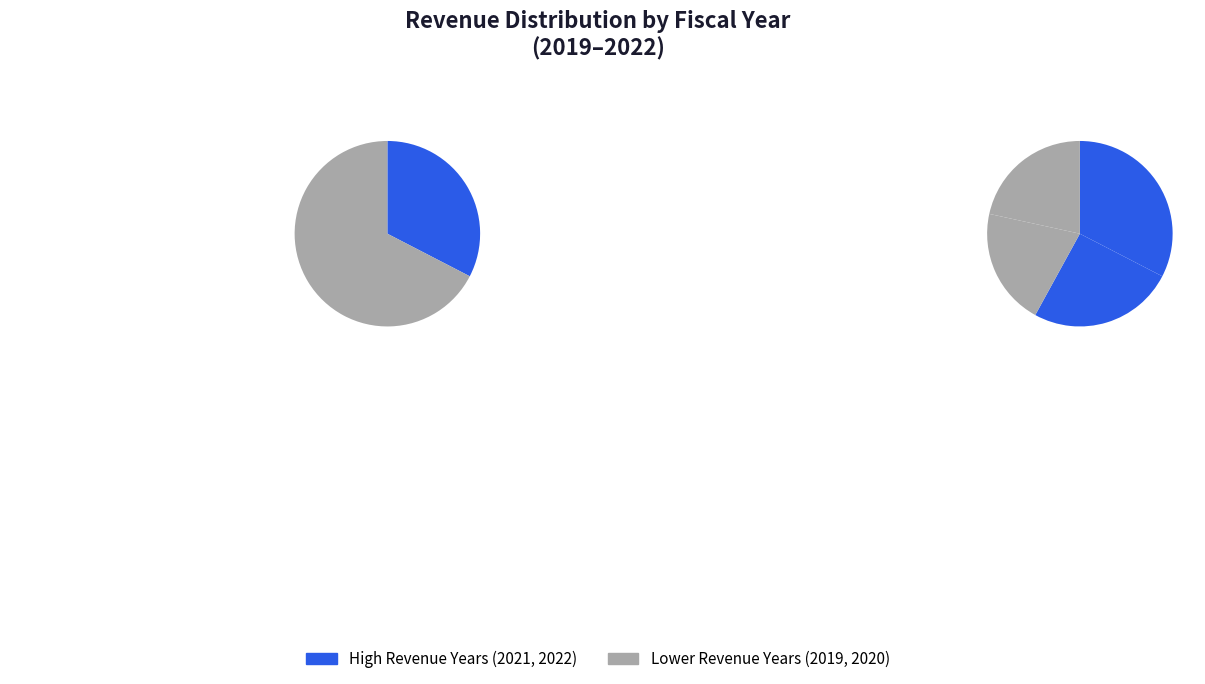

Rank the categories by value from lowest to highest.

2020-12-31, 2019-12-31, 2021-12-31, 2022-12-31